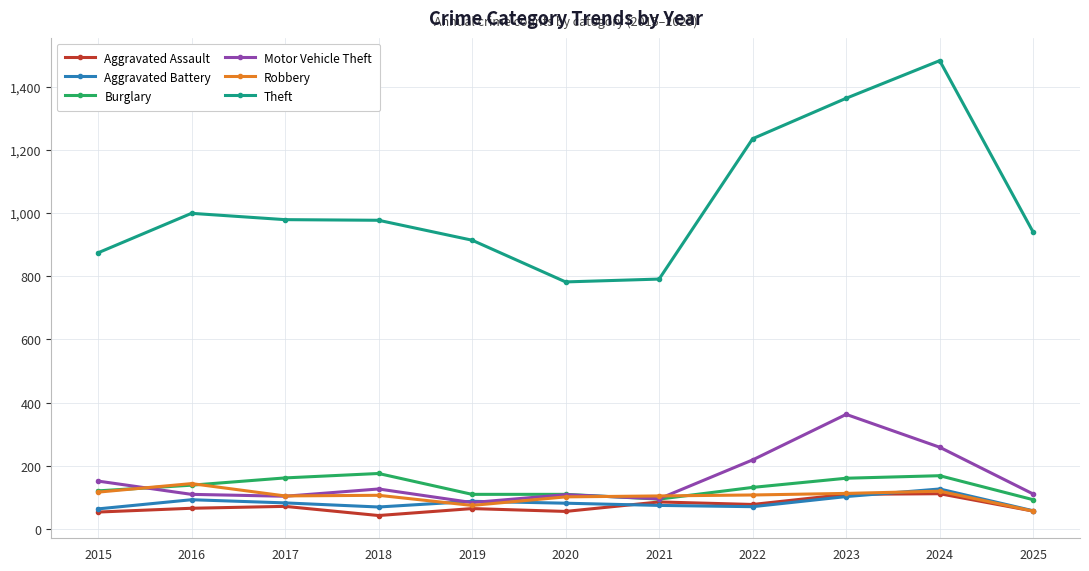

What is the greatest value displayed?

1482